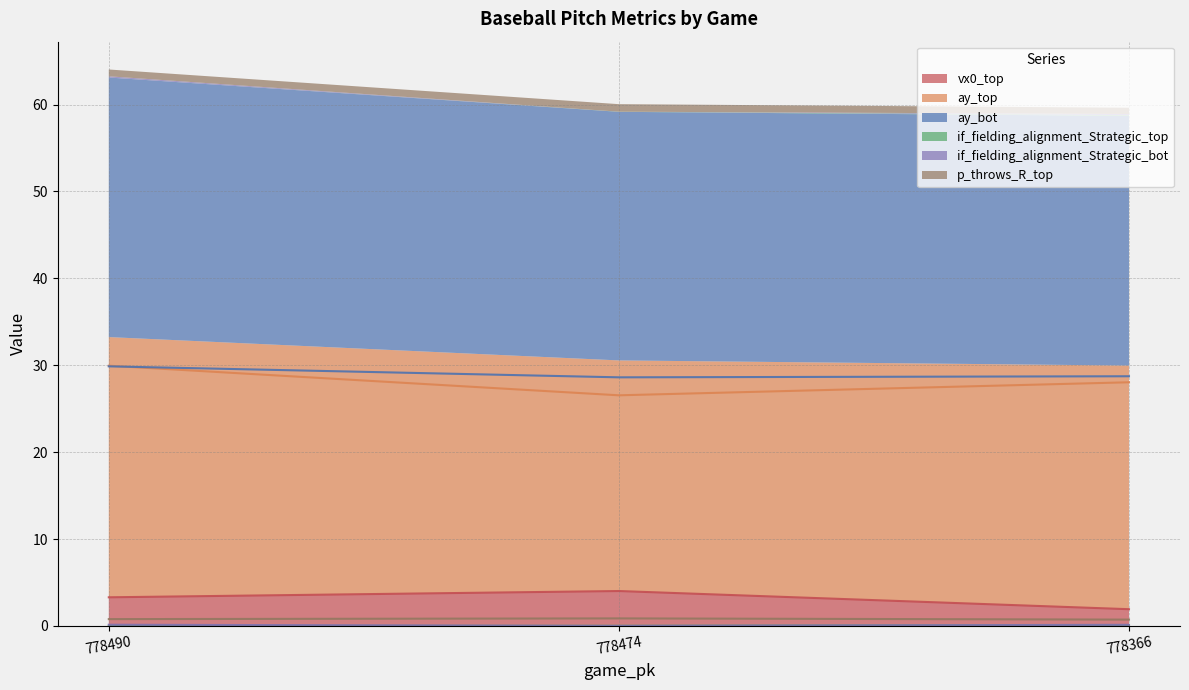

The value of if_fielding_alignment_Strategic_top at 778474 is 0.0. True or false?

True